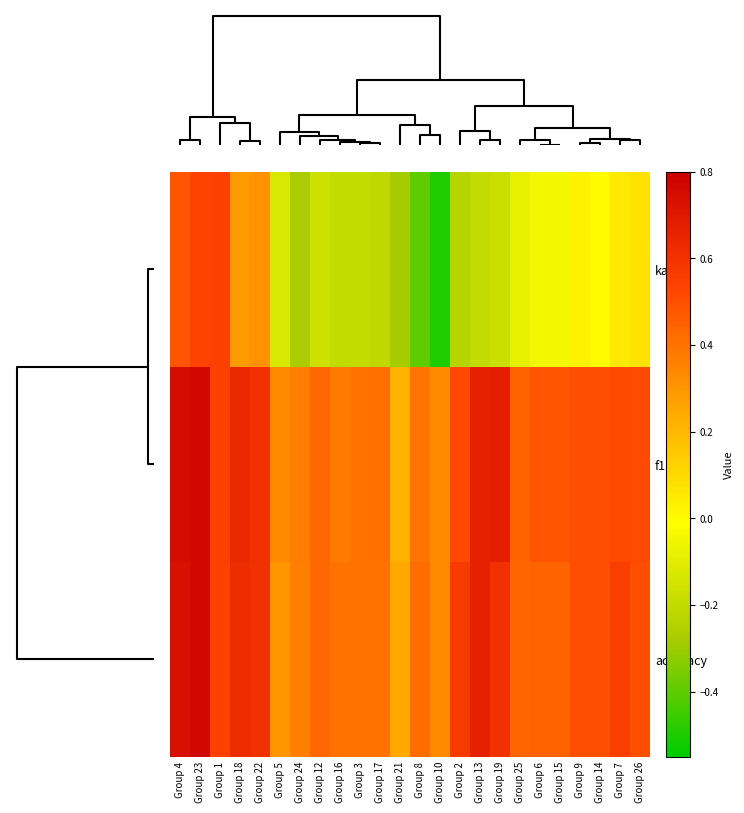

How many series are shown in this chart?

3